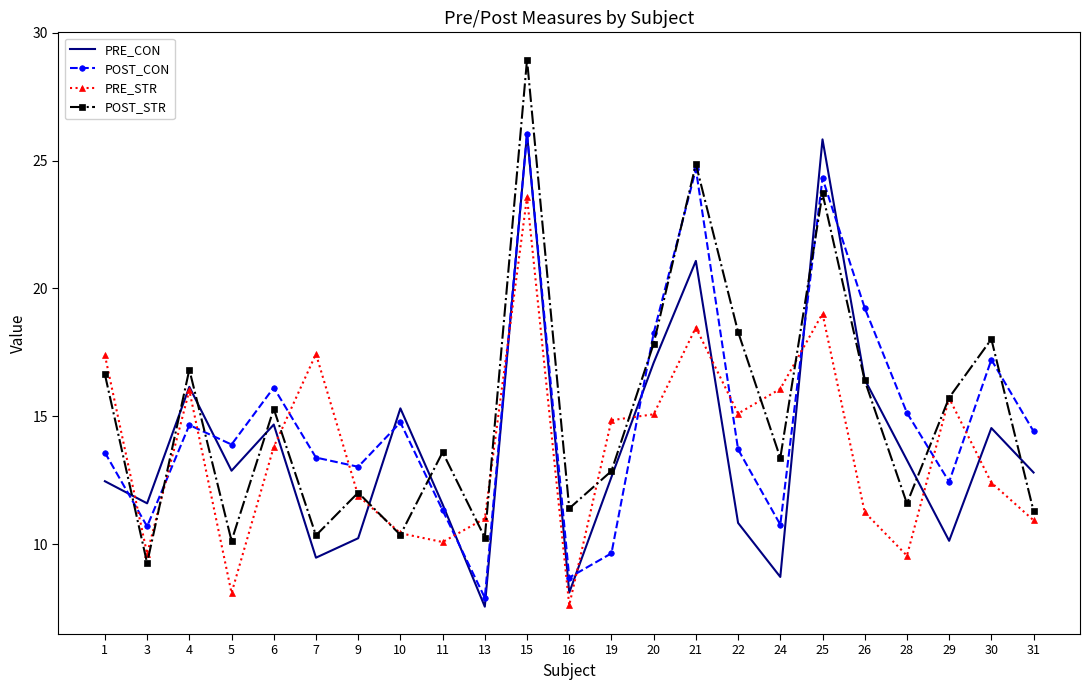

What is the smallest value displayed?

7.5